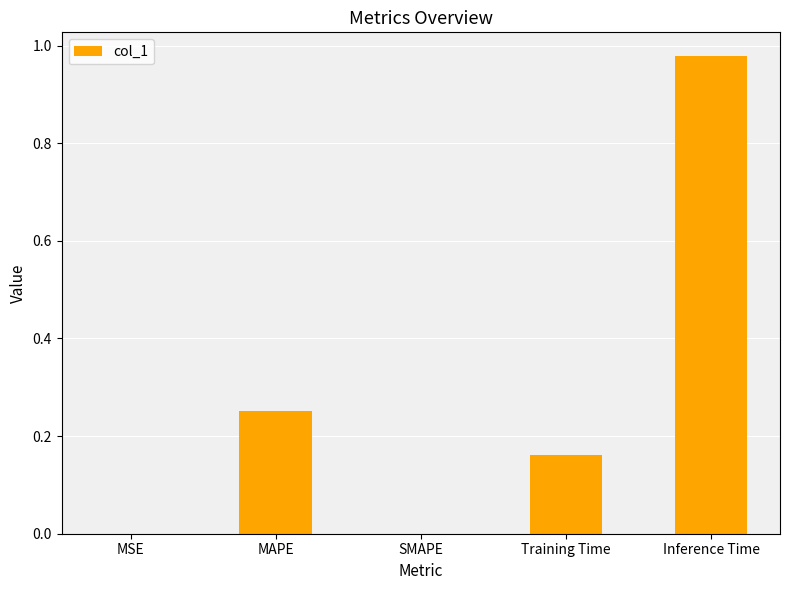

At which category does the chart reach its peak across all series?

Inference Time